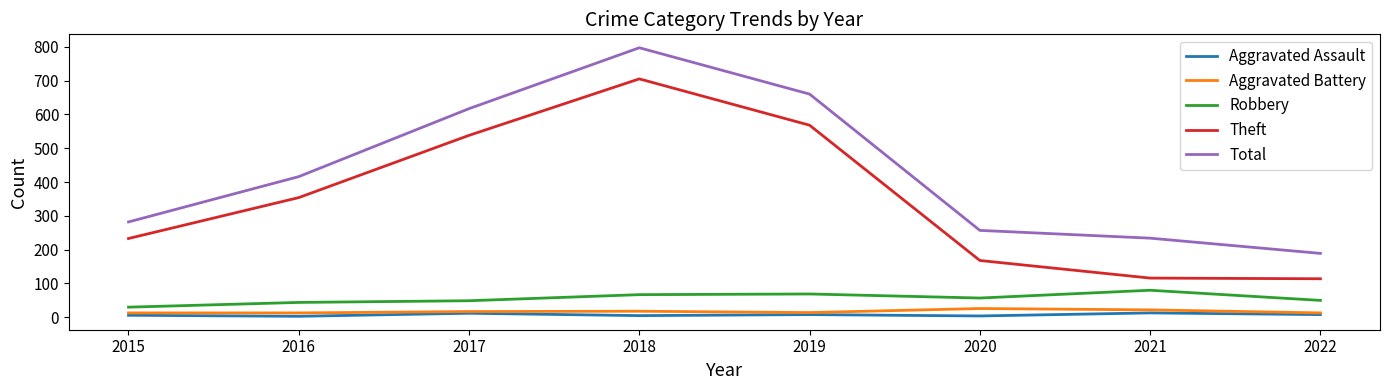

Rank the categories by Total value from lowest to highest.

2022, 2021, 2020, 2015, 2016, 2017, 2019, 2018